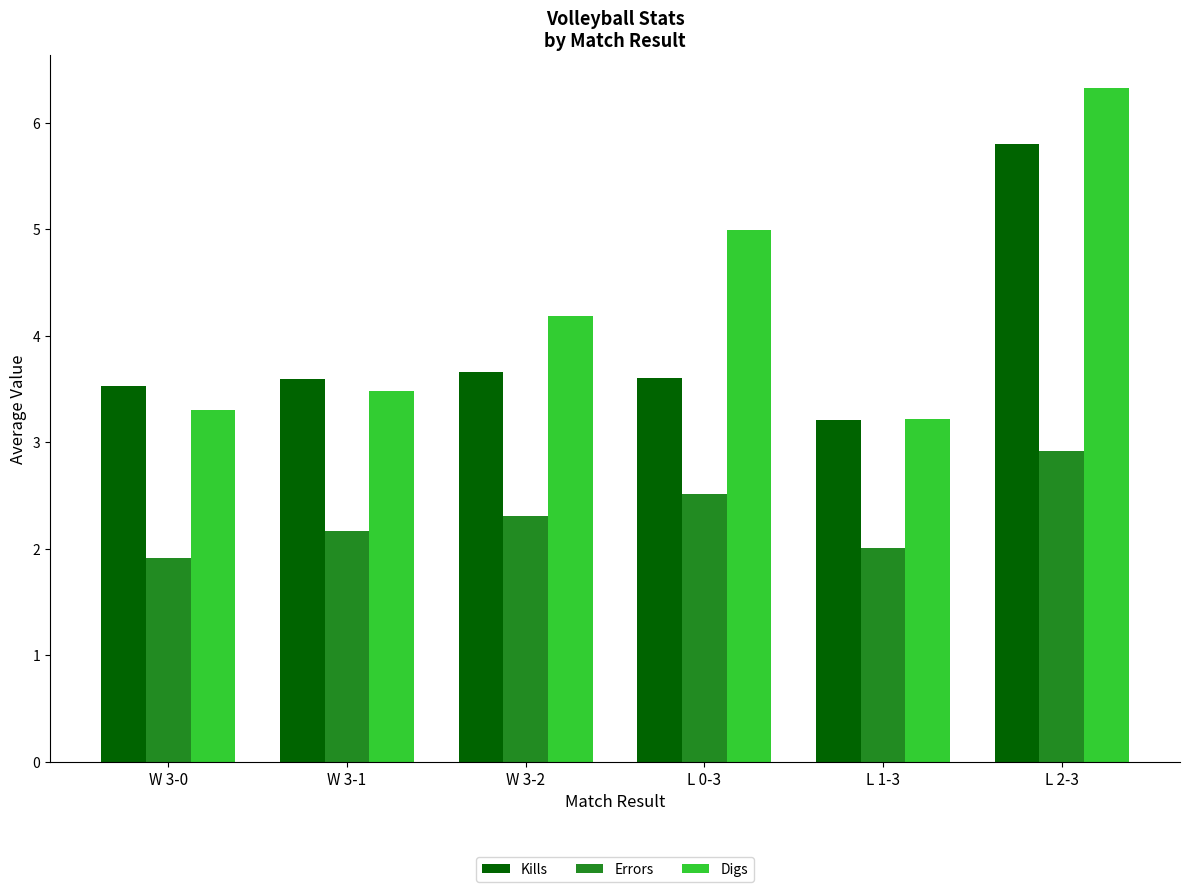

How many values in the Digs series are below 4?

3